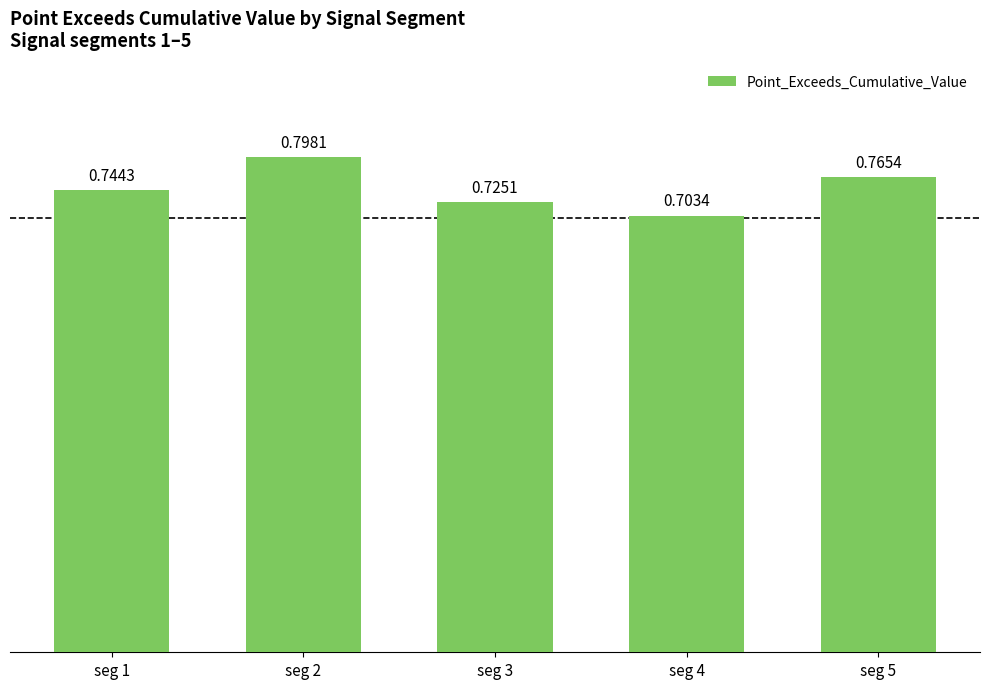

List the labels in order of value, largest first.

seg 2, seg 5, seg 1, seg 3, seg 4